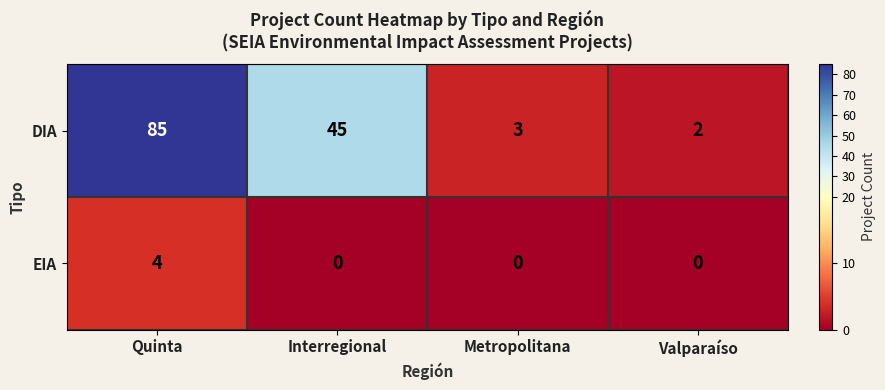

At how many categories does at least one series exceed 47?

1